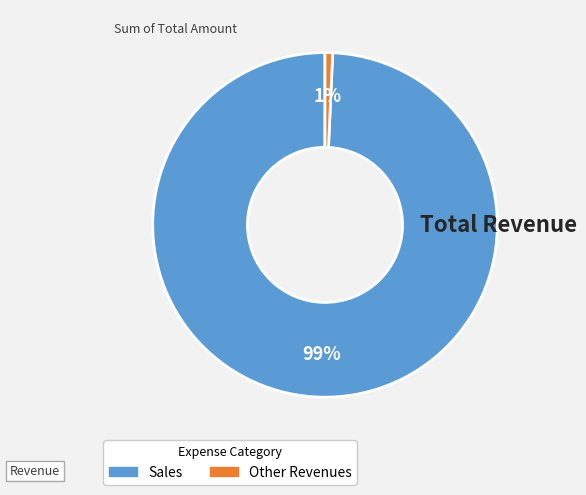

Which category has the smallest portion of the pie?

Other Revenues